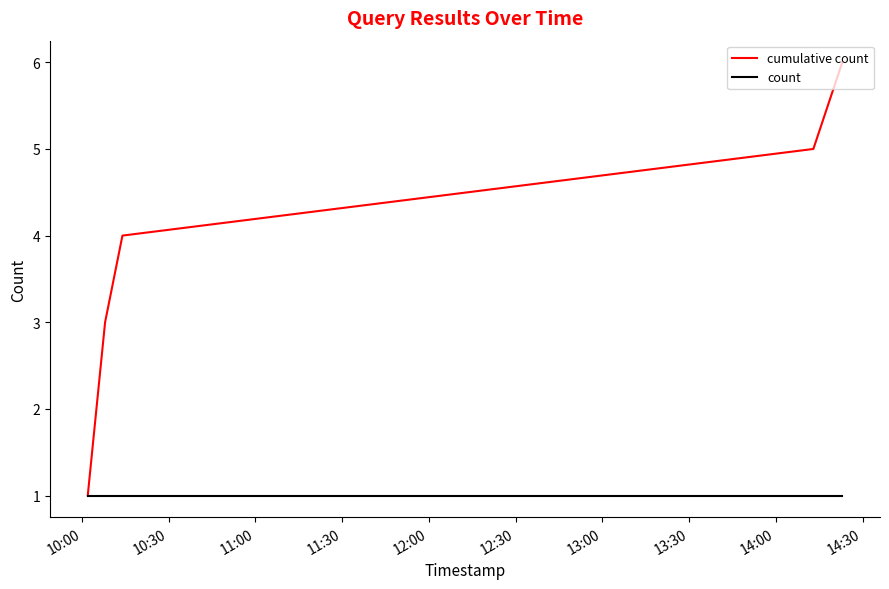

What is the greatest value displayed?

6